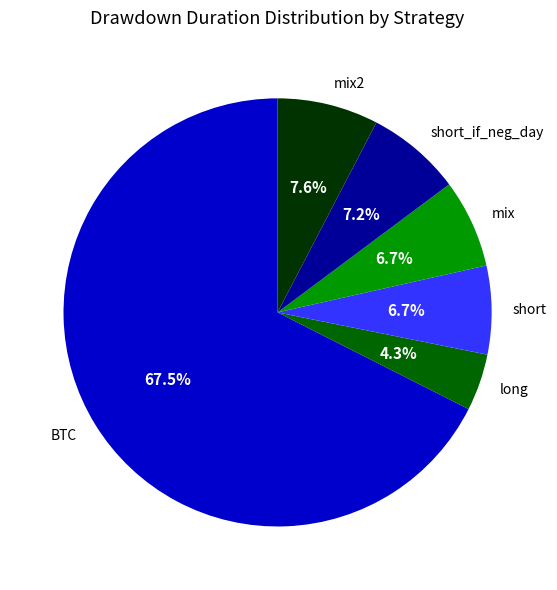

What percentage is NOT represented by long?

95.7%